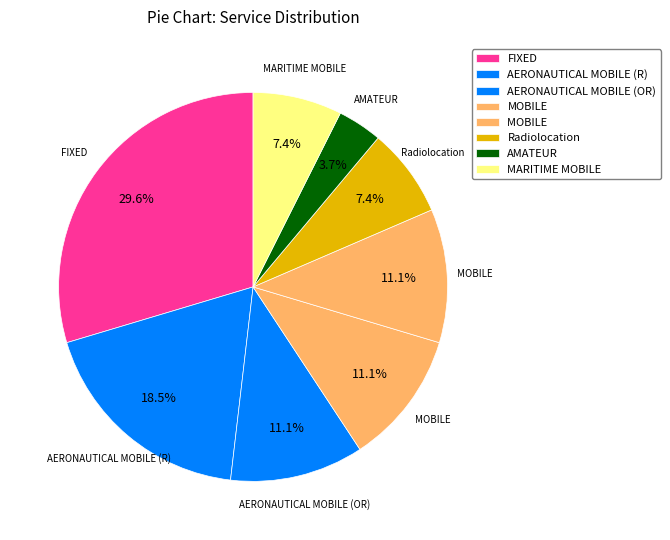

How many slices are in this pie chart?

8